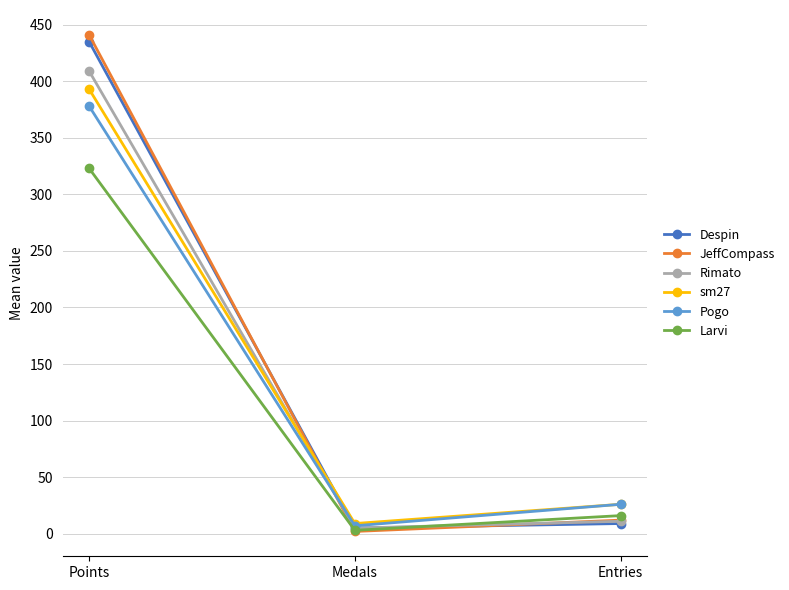

List the labels in order of JeffCompass value, largest first.

Points, Entries, Medals